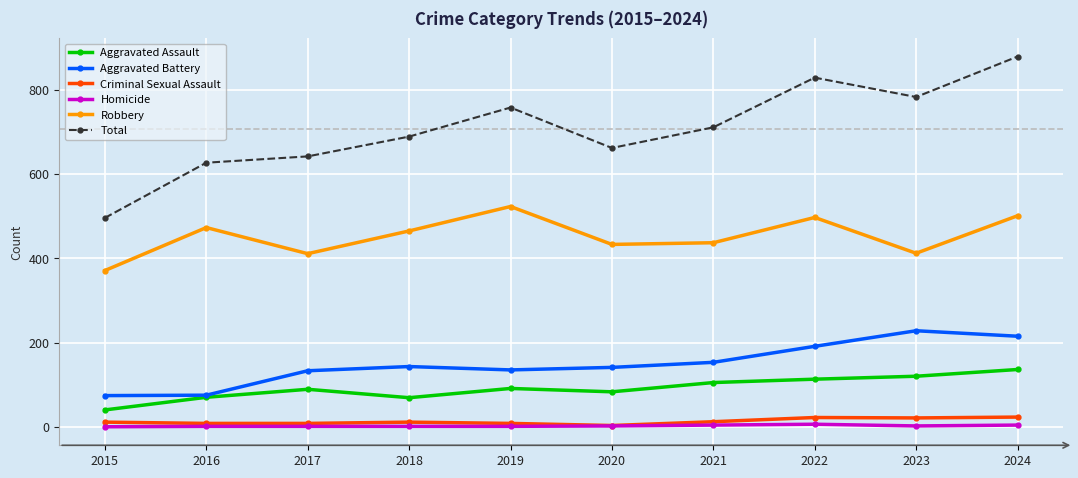

At how many categories does at least one series exceed 321?

10